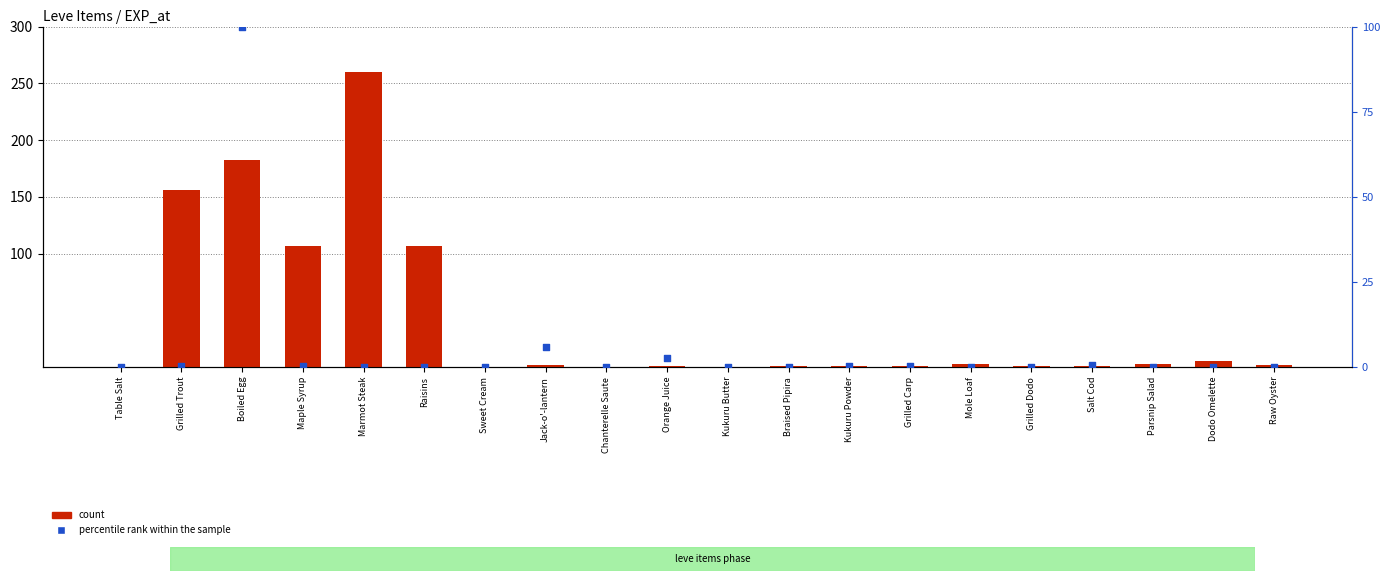

Which series contains the highest Y value?

count